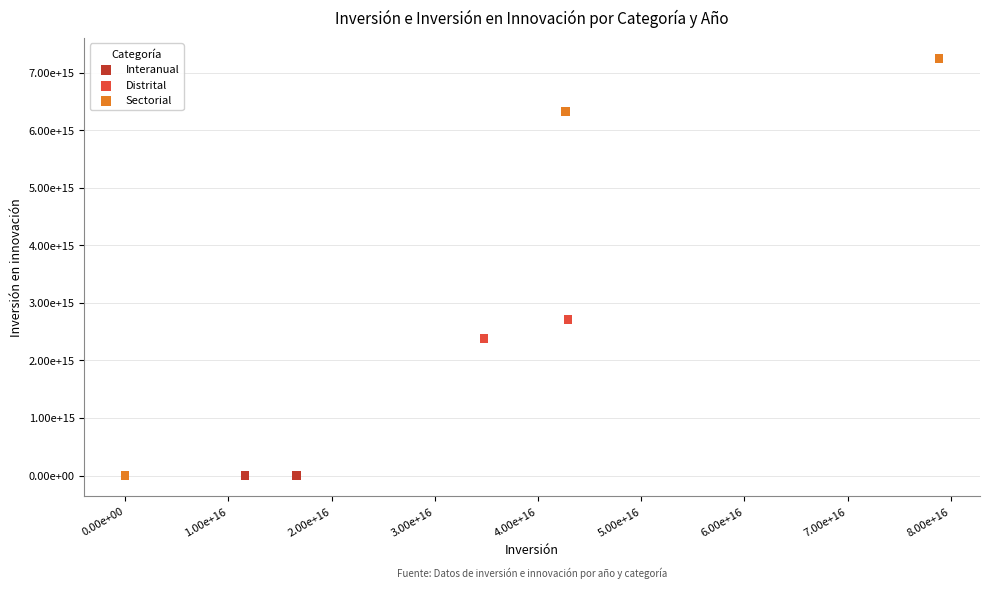

What are all the series names shown in the legend?

Interanual, Distrital, Sectorial